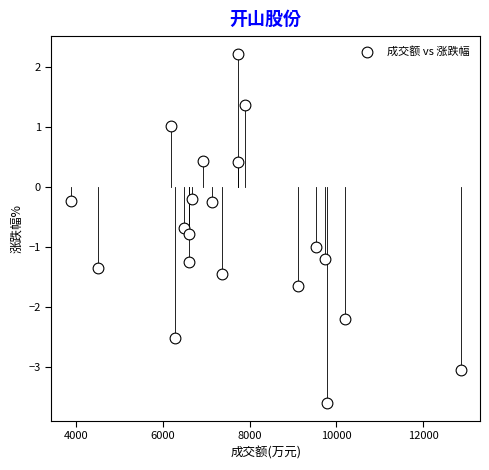

What is the range of X values (max minus min)?

8983.0